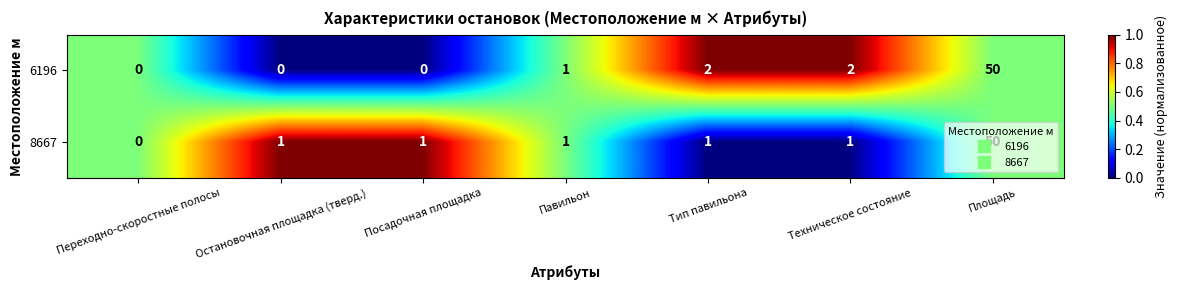

The 8667 series shows 1 at Техническое состояние. True or false?

True